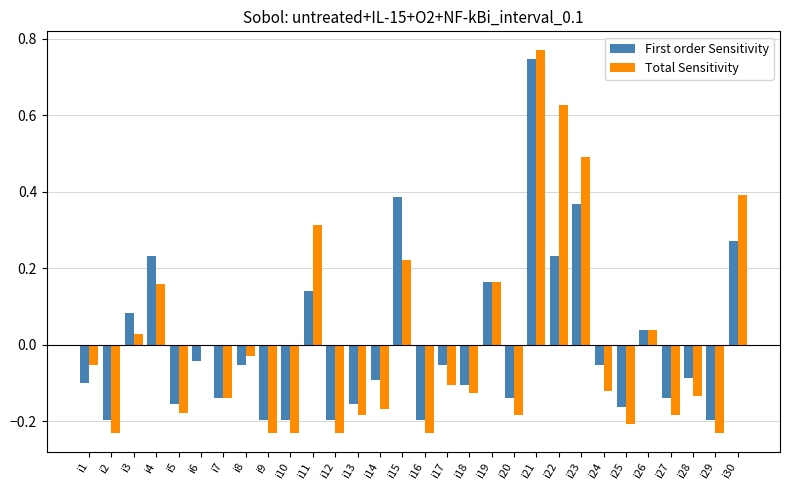

Which series changed the most between i7 and i23?

Total Sensitivity